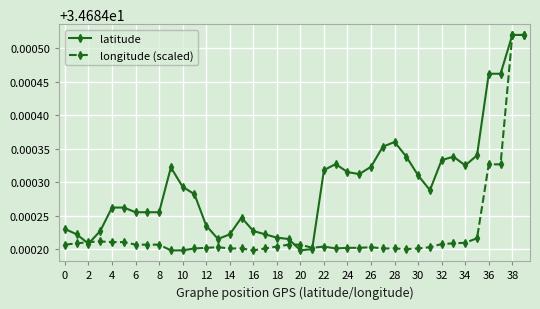

List the series in order of their overall mean, lowest first.

longitude (scaled), latitude